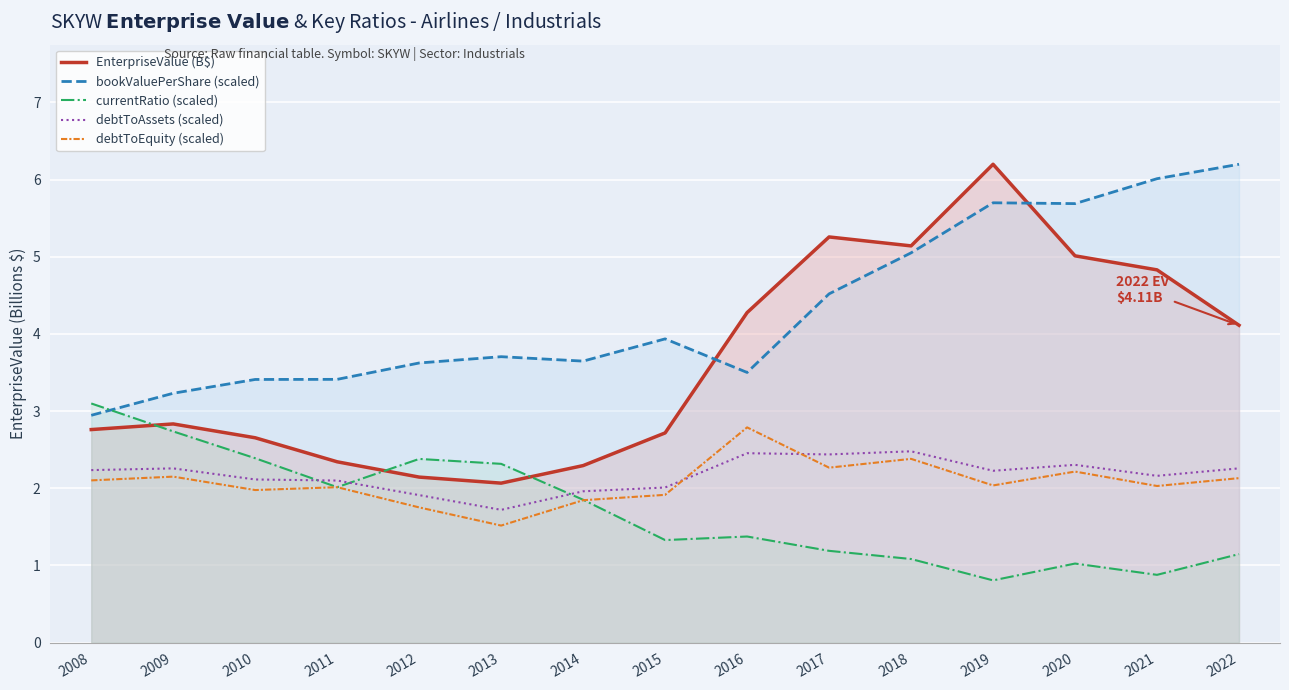

The debtToAssets (scaled) series shows 0.4 at 2015. True or false?

False